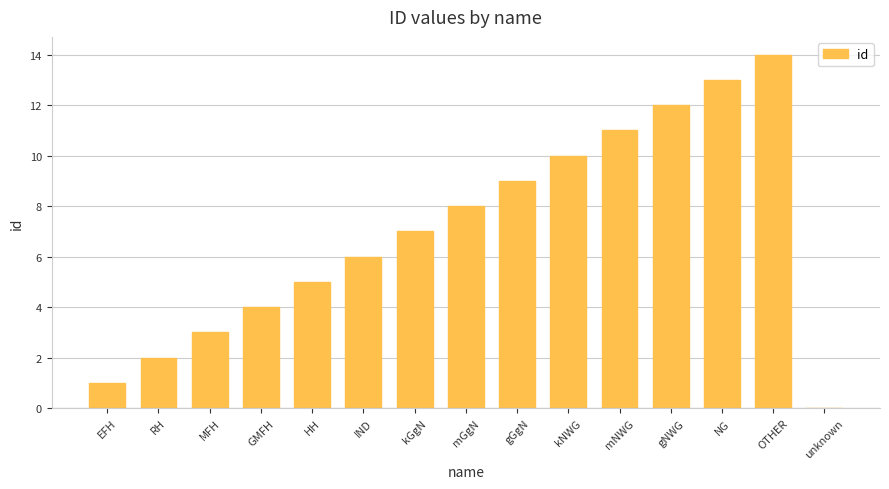

Are the bars horizontal?

No